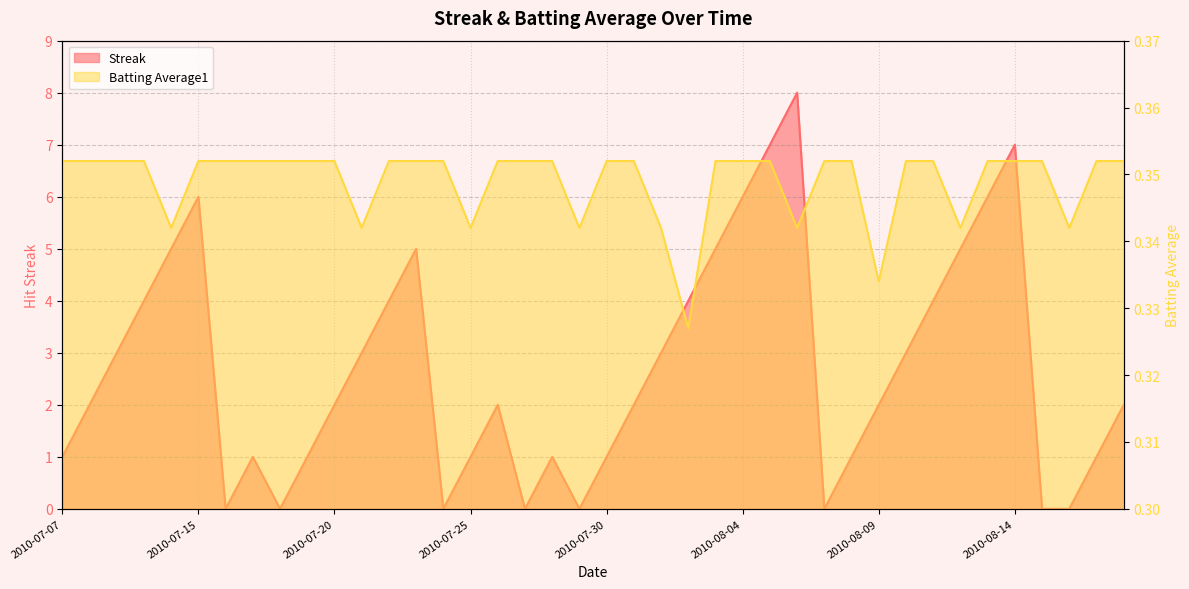

How many data points in Streak are above 2?

18